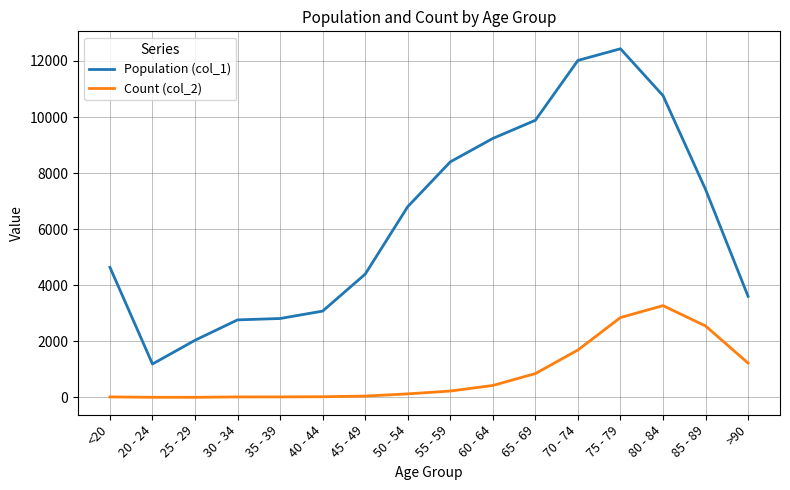

What is the difference between the second highest and second lowest values in the Count (col_2) series?

2844